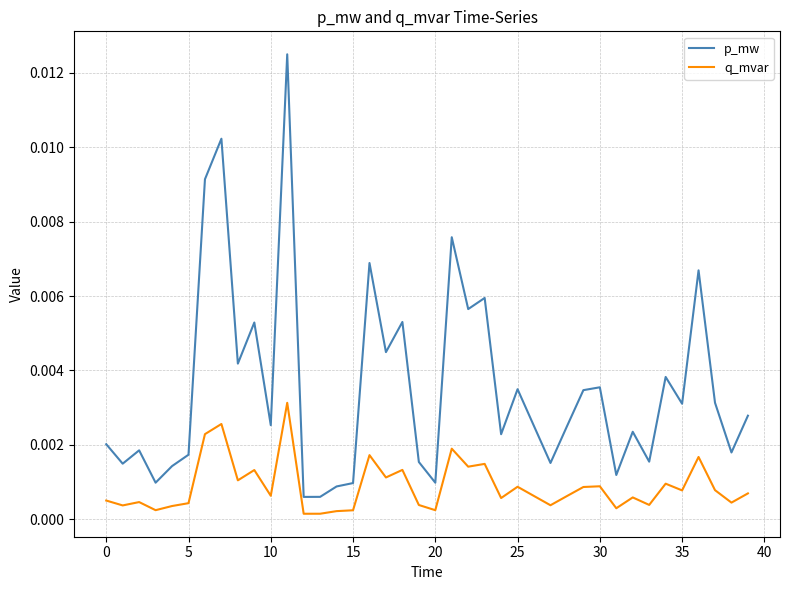

List the series in order of their overall mean, lowest first.

q_mvar, p_mw